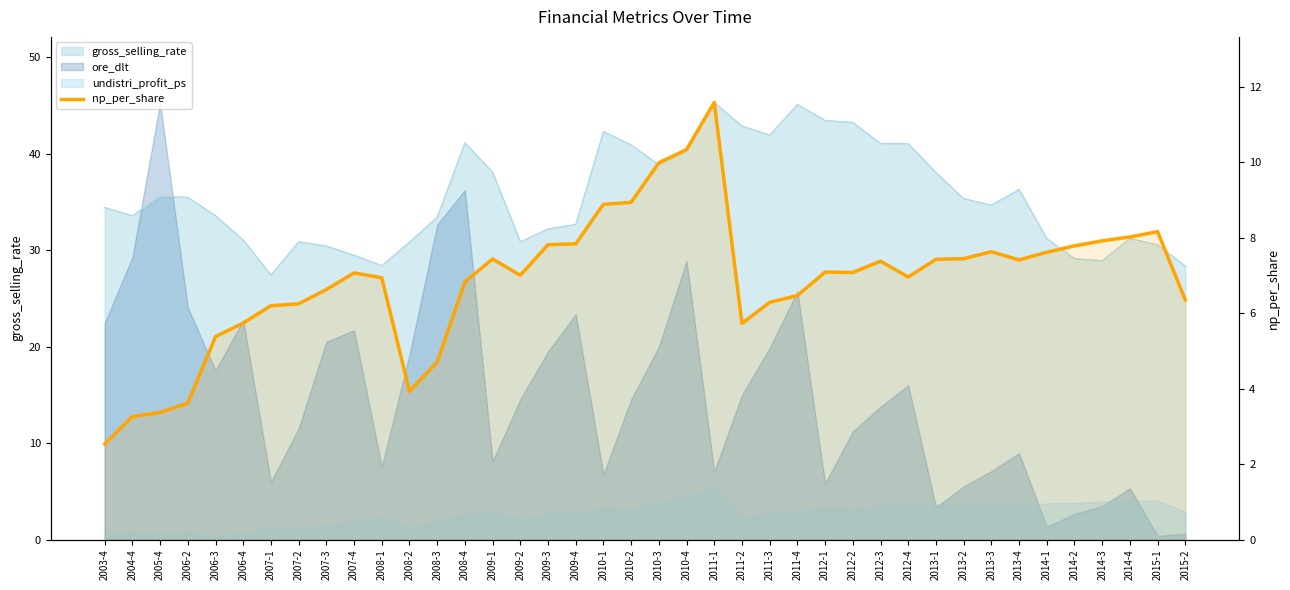

Reading left to right, transcribe all the data shown in this chart.

2003-4=2.5	2004-4=3.3	2005-4=3.4	2006-2=3.6	2006-3=5.4	2006-4=5.7	2007-1=6.2	2007-2=6.2	2007-3=6.6	2007-4=7.1	2008-1=6.9	2008-2=3.9	2008-3=4.7	2008-4=6.8	2009-1=7.4	2009-2=7.0	2009-3=7.8	2009-4=7.8	2010-1=8.9	2010-2=8.9	2010-3=10.0	2010-4=10.3	2011-1=11.6	2011-2=5.7	2011-3=6.3	2011-4=6.5	2012-1=7.1	2012-2=7.1	2012-3=7.4	2012-4=7.0	2013-1=7.4	2013-2=7.4	2013-3=7.6	2013-4=7.4	2014-1=7.6	2014-2=7.8	2014-3=7.9	2014-4=8.0	2015-1=8.2	2015-2=6.4